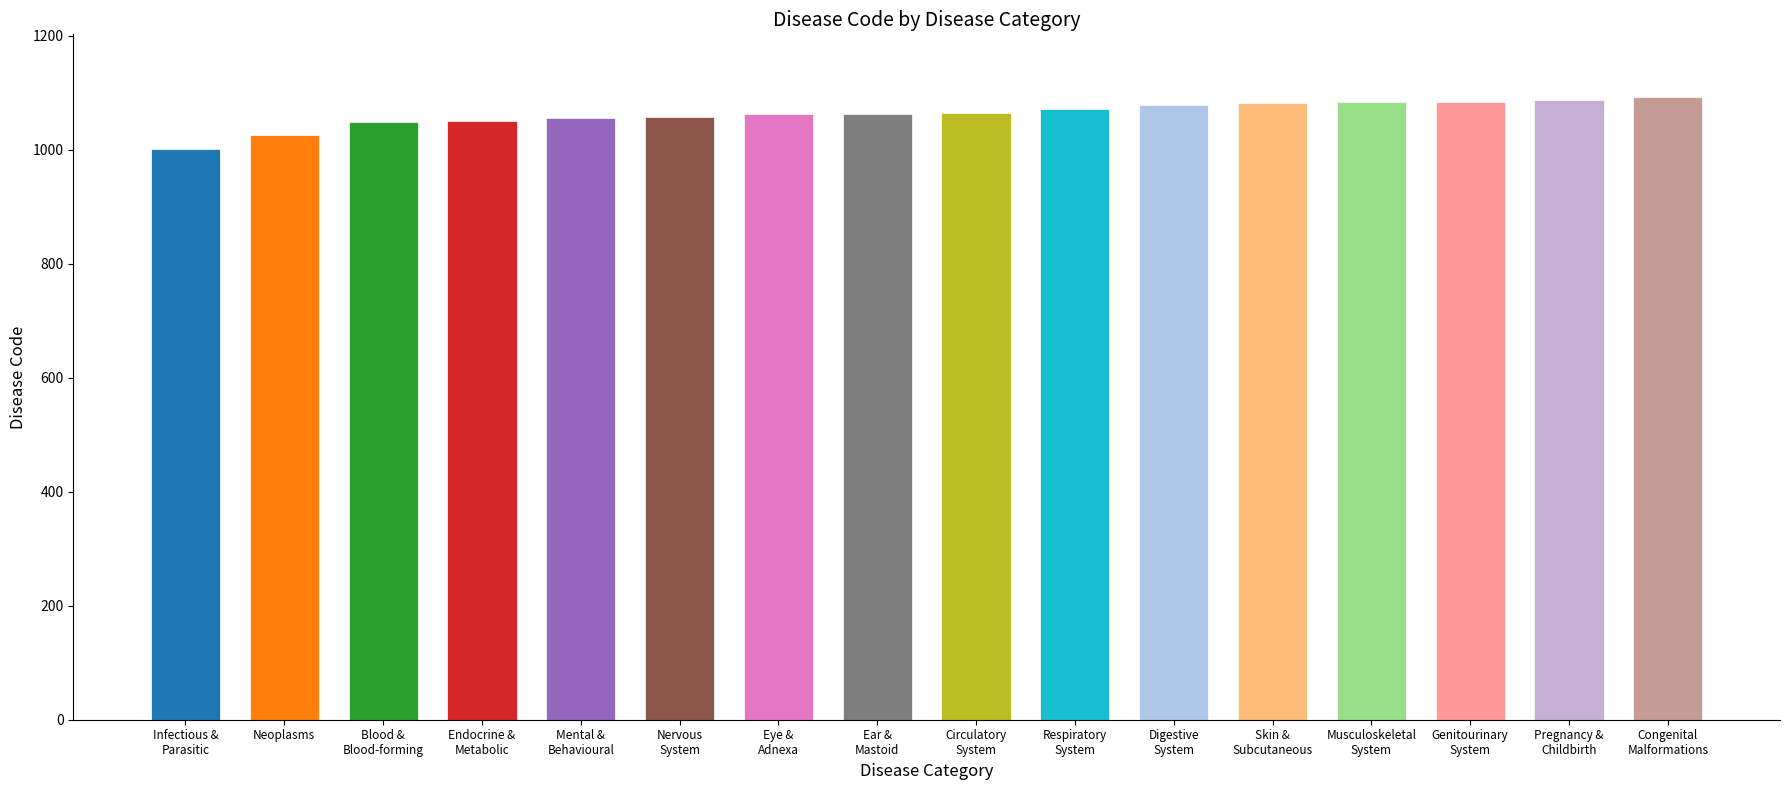

What is the minimum value shown in the chart?

1001